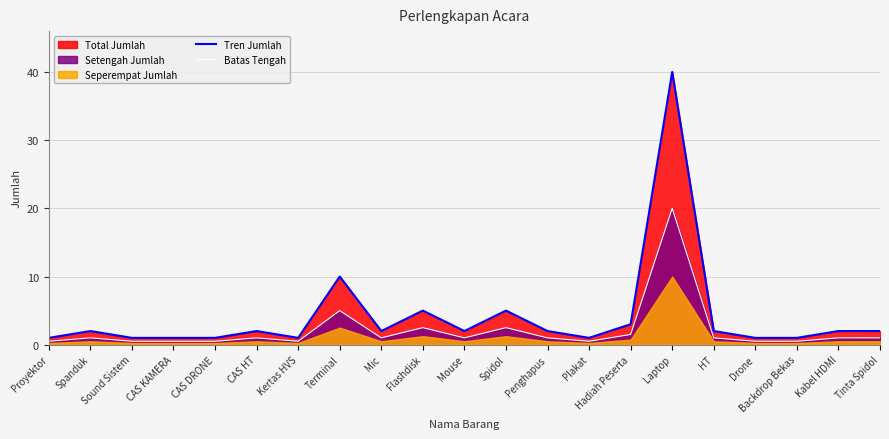

True or false: Tren Jumlah and Batas Tengah intersect in this chart.

False